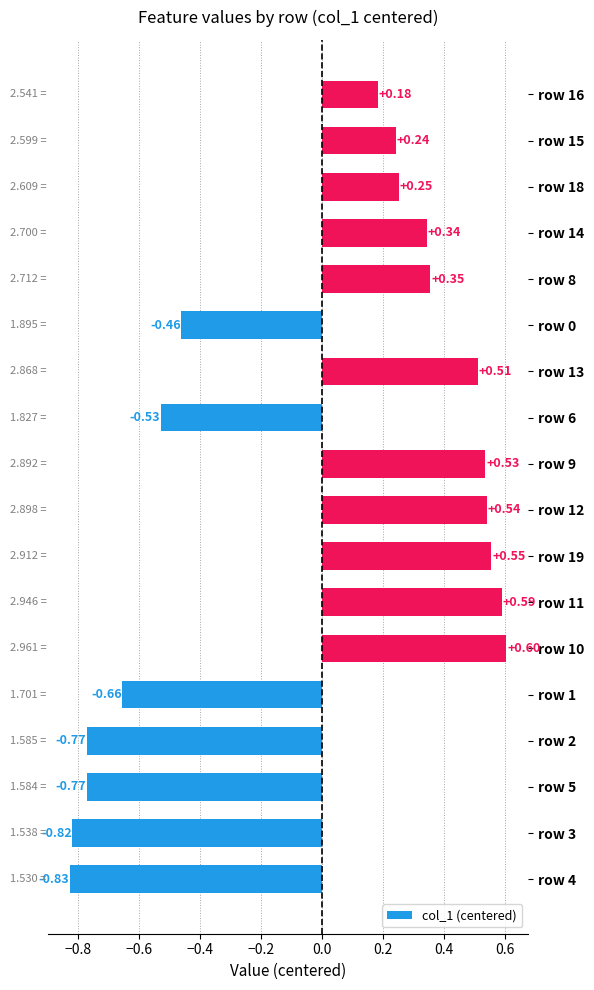

What is the difference between the maximum and minimum values?

1.4